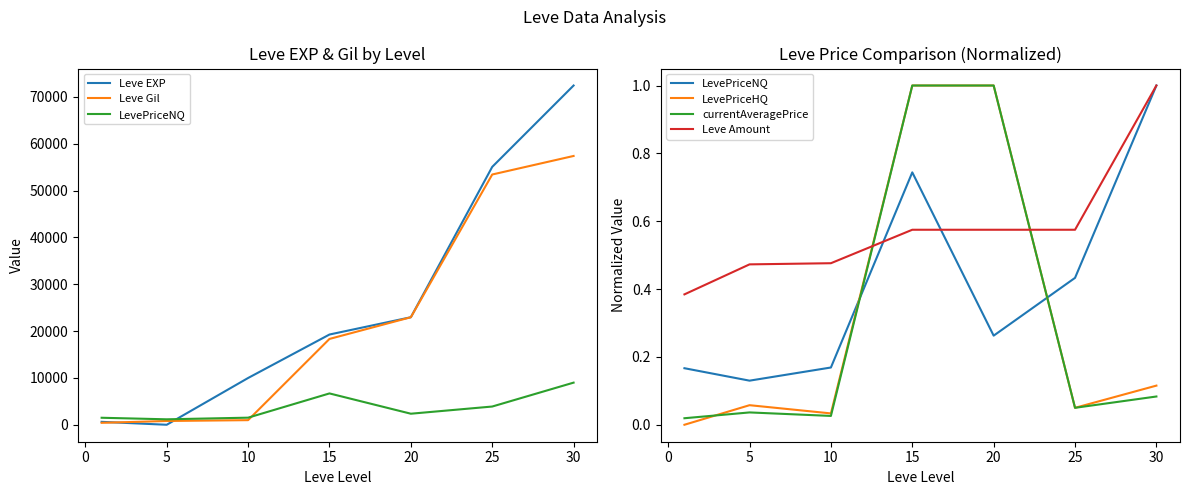

How many lines are shown in the chart?

6